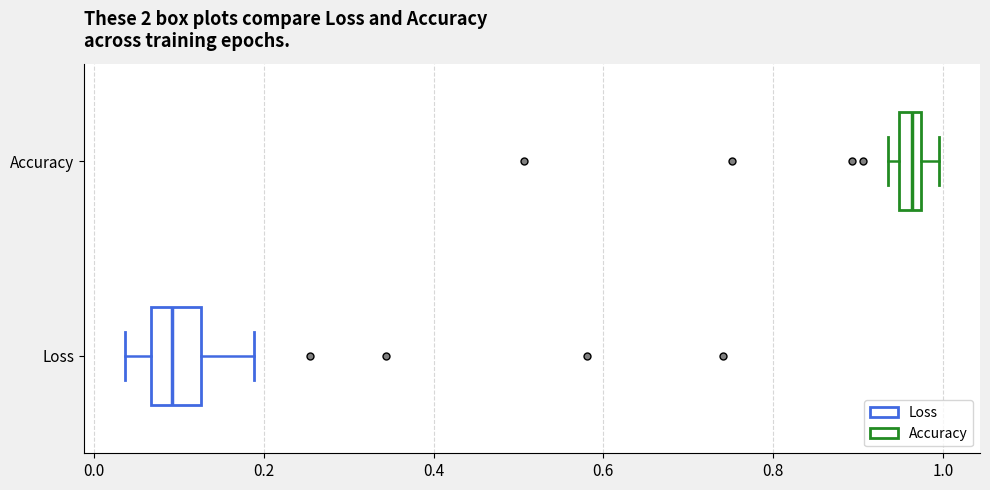

Which box has the furthest to the right median line?

Accuracy